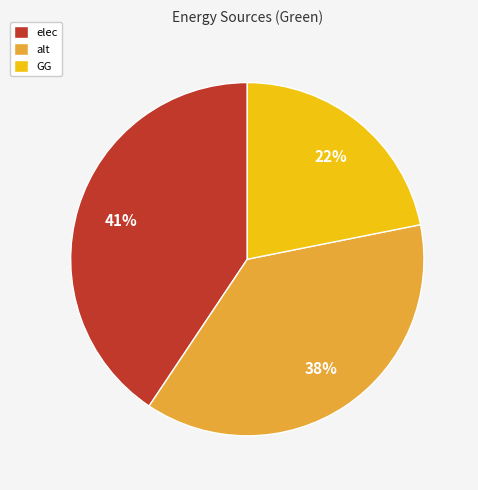

Count the number of slices in the pie.

3